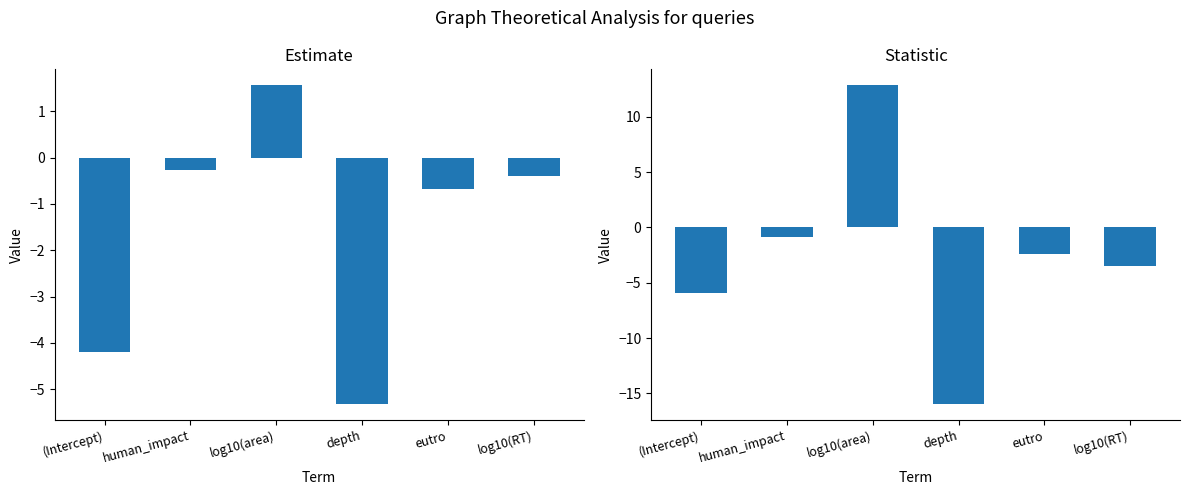

What is the average value of the statistic series?

-2.6